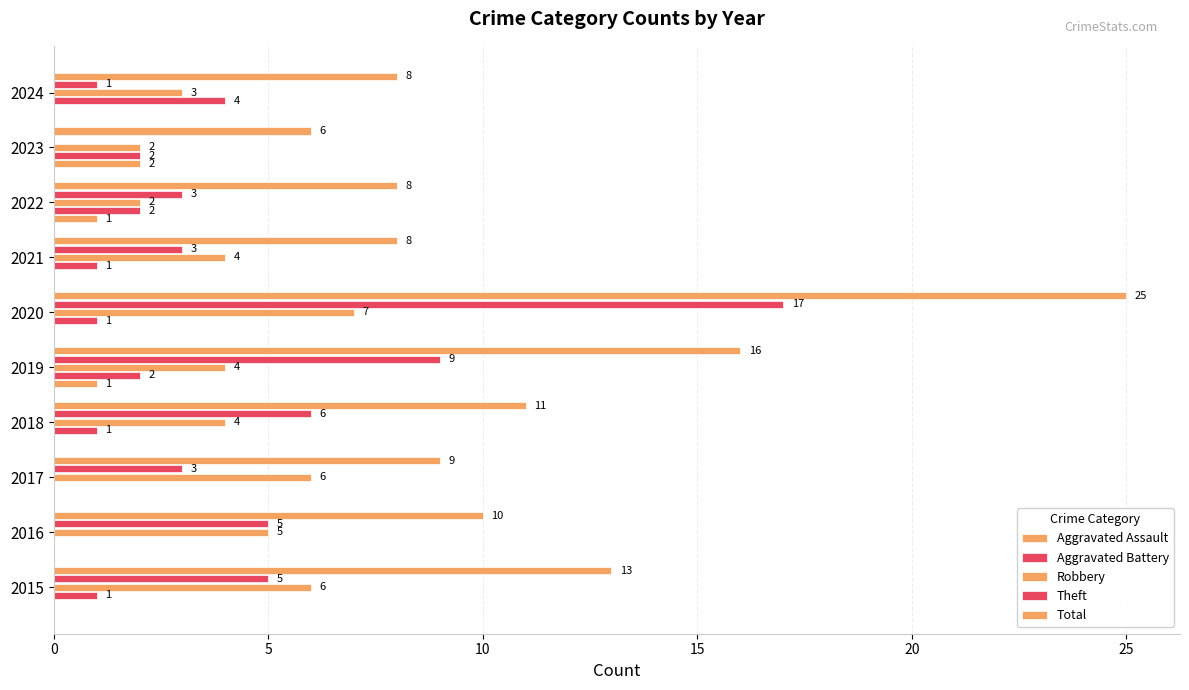

At how many categories does at least one series exceed 23?

1